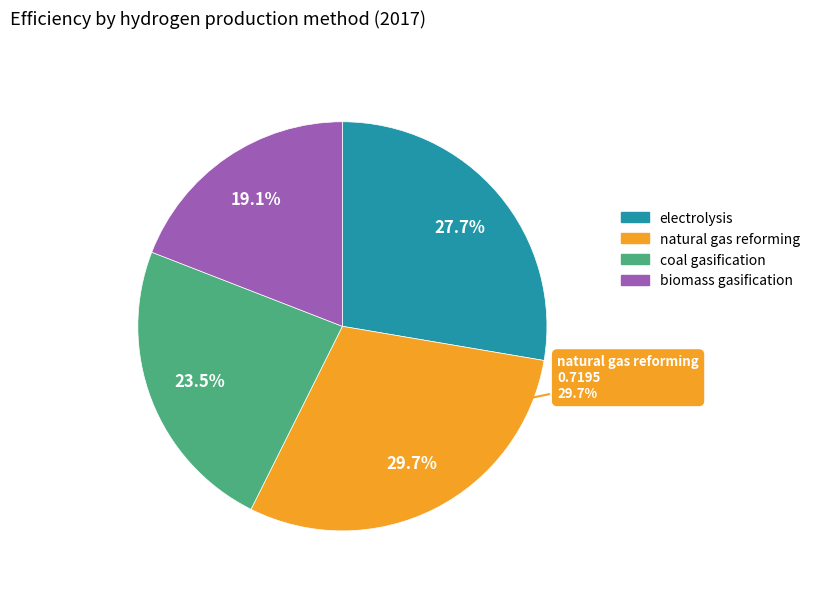

Is there a majority slice in this chart?

No